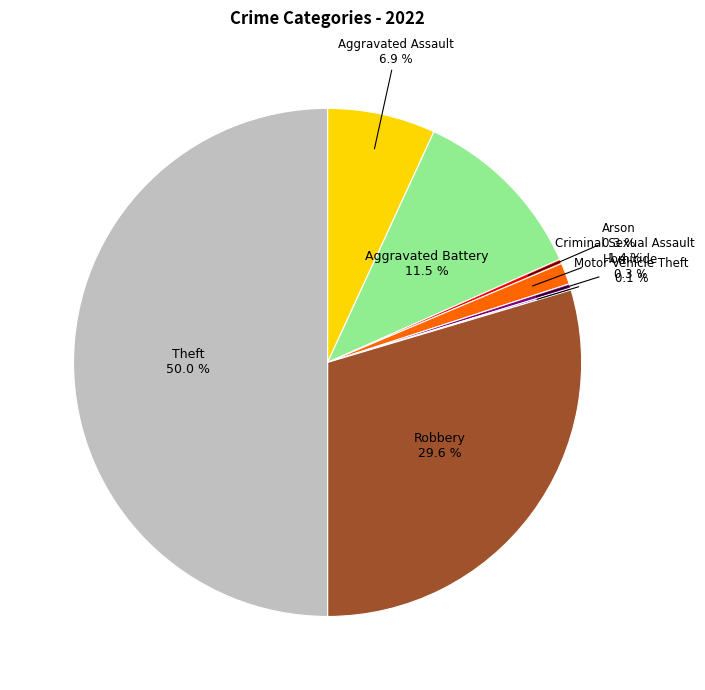

To the nearest percent, what is the difference between the largest and smallest slice percentages?

50%